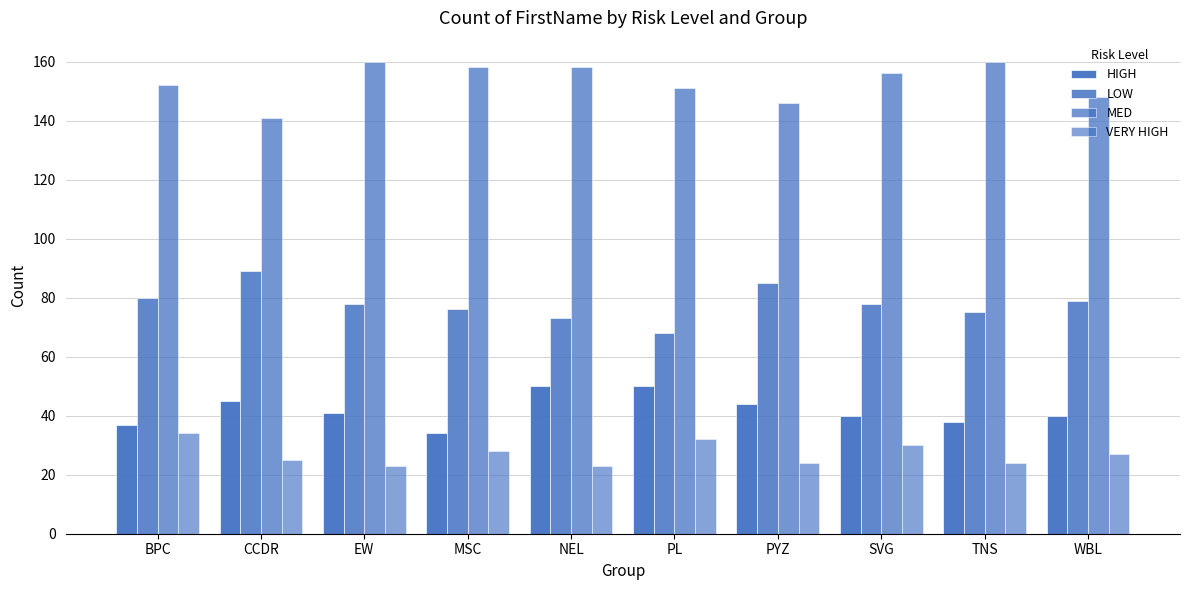

Are the bars grouped side by side (vs. stacked)?

Yes